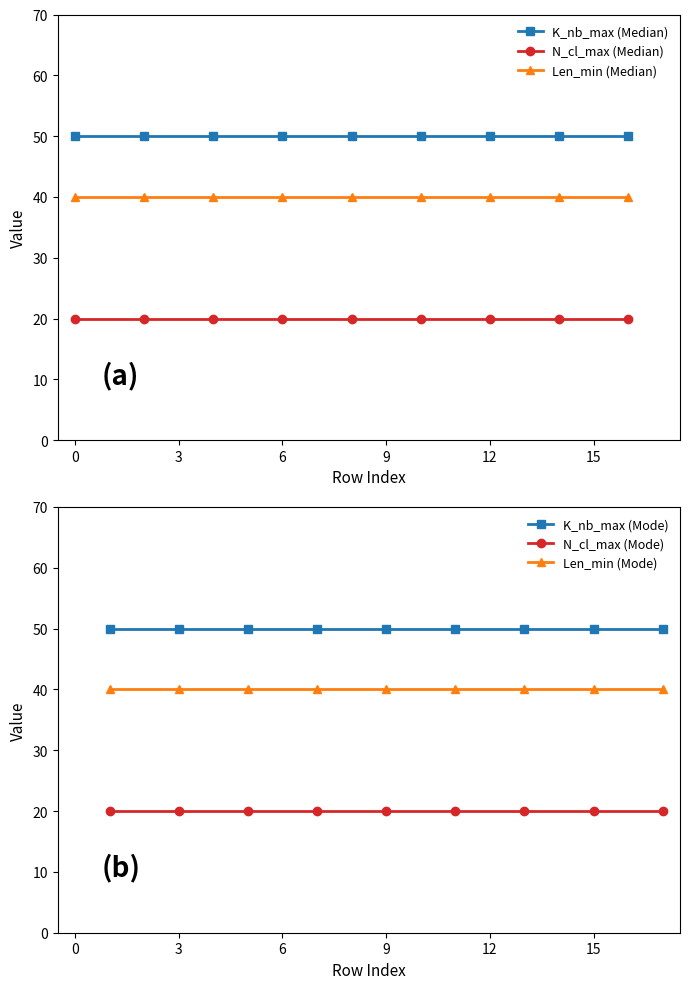

True or false: Len_min (Median) and N_cl_max (Median) cross at least once.

False